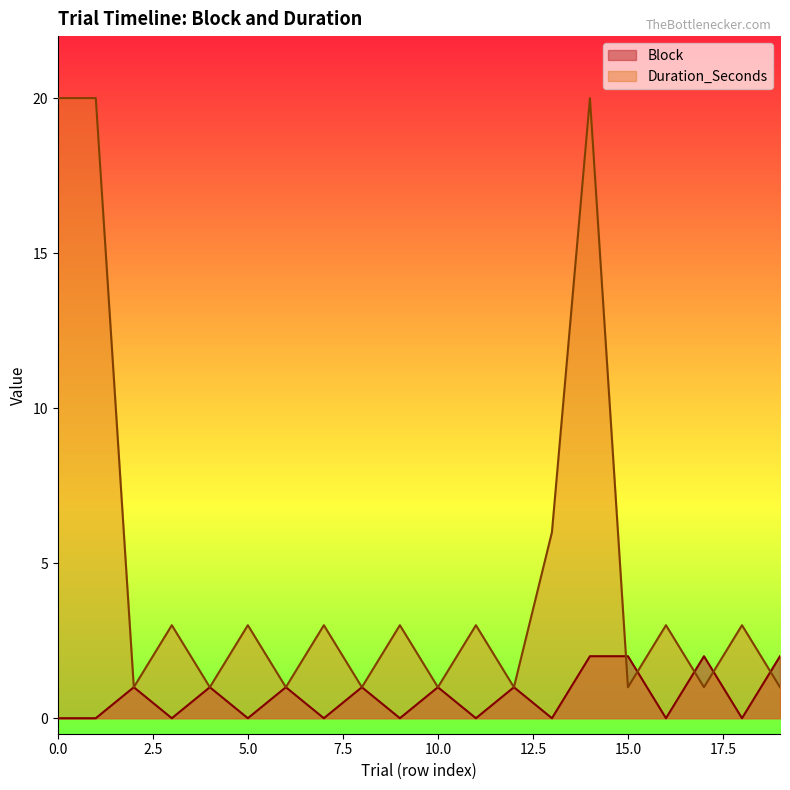

Where is the first local maximum for Duration_Seconds?

3